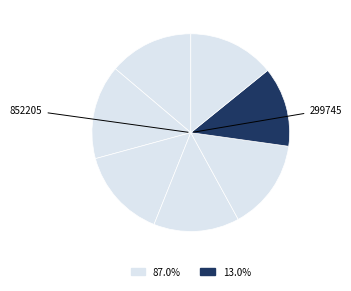

How many slices are in this pie chart?

7